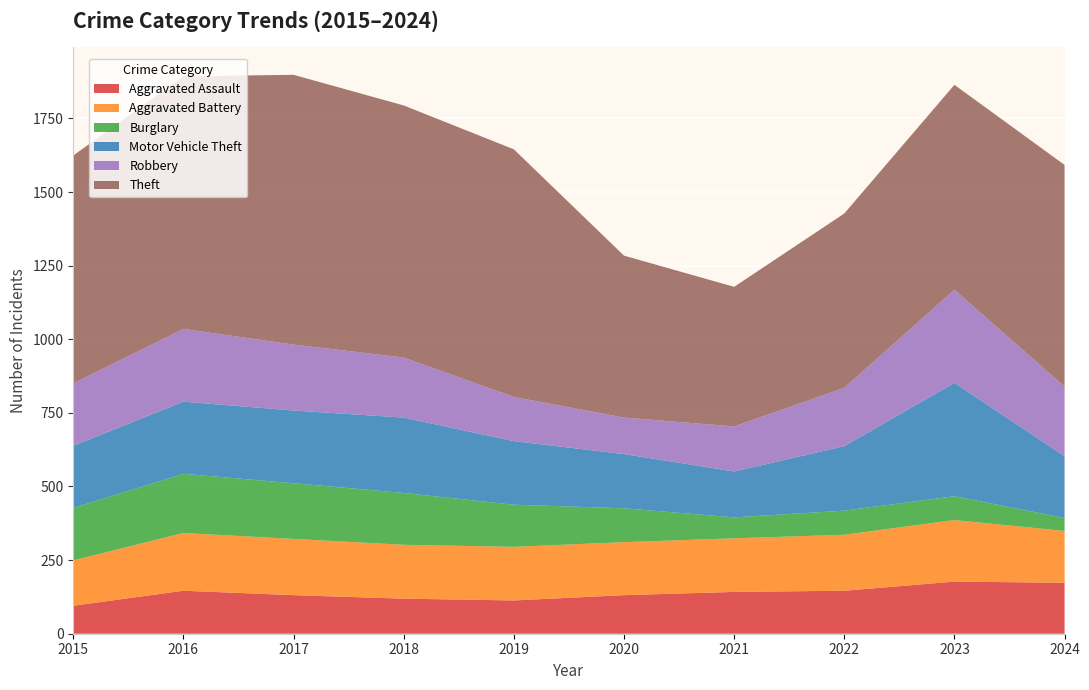

Reading left to right, list all the values displayed in this chart.

Aggravated Assault: 2015=95	2016=146	2017=131	2018=119	2019=113	2020=131	2021=142	2022=146	2023=177	2024=173
Aggravated Battery: 2015=154	2016=196	2017=191	2018=183	2019=182	2020=180	2021=182	2022=190	2023=209	2024=176
Burglary: 2015=178	2016=201	2017=189	2018=176	2019=143	2020=115	2021=71	2022=82	2023=81	2024=44
Motor Vehicle Theft: 2015=211	2016=245	2017=247	2018=256	2019=216	2020=184	2021=156	2022=219	2023=385	2024=210
Robbery: 2015=212	2016=247	2017=224	2018=204	2019=150	2020=124	2021=153	2022=198	2023=316	2024=236
Theft: 2015=774	2016=858	2017=916	2018=856	2019=841	2020=550	2021=474	2022=592	2023=696	2024=753